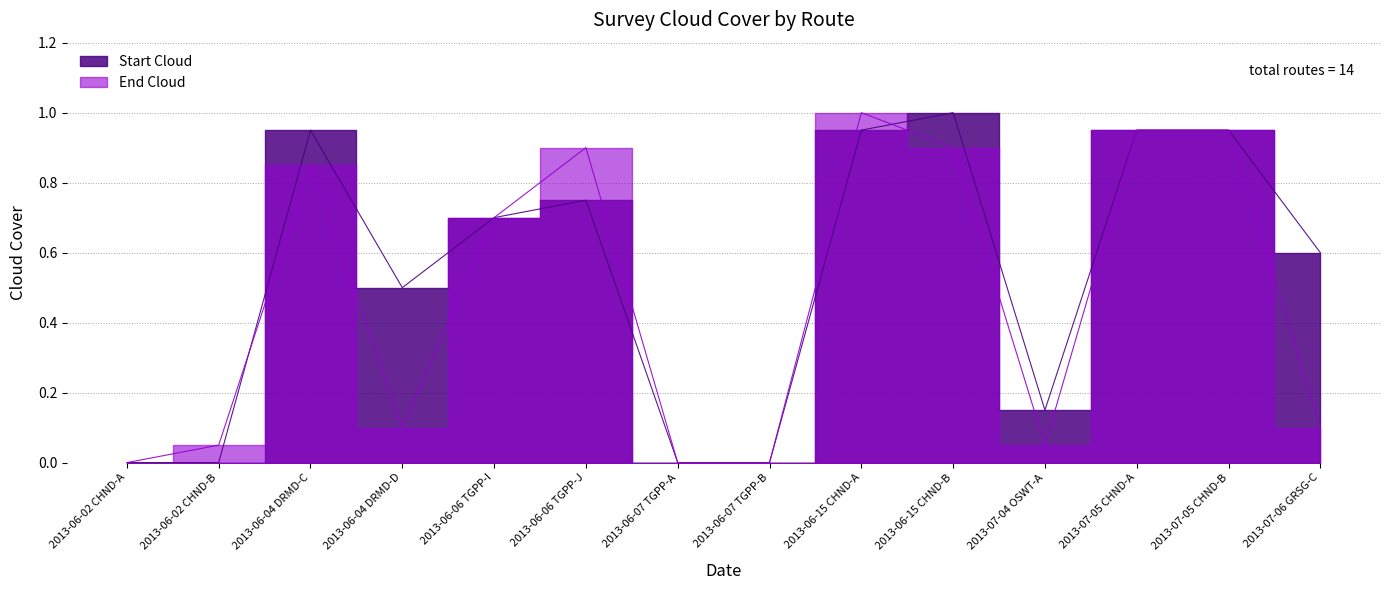

List the labels in order of Start Cloud value, smallest first.

2013-06-02 CHND-A, 2013-06-02 CHND-B, 2013-06-07 TGPP-A, 2013-06-07 TGPP-B, 2013-07-04 OSWT-A, 2013-06-04 DRMD-D, 2013-07-06 GRSG-C, 2013-06-06 TGPP-I, 2013-06-06 TGPP-J, 2013-06-04 DRMD-C, 2013-06-15 CHND-A, 2013-07-05 CHND-A, 2013-07-05 CHND-B, 2013-06-15 CHND-B